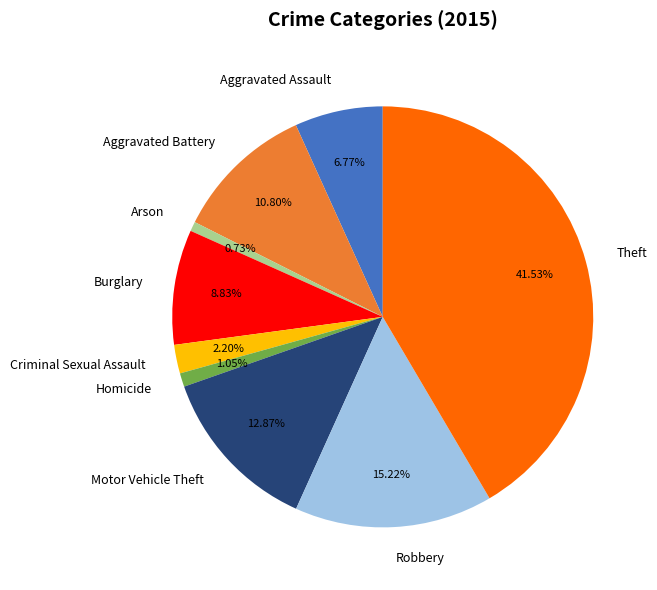

How many segments does this pie chart have?

9